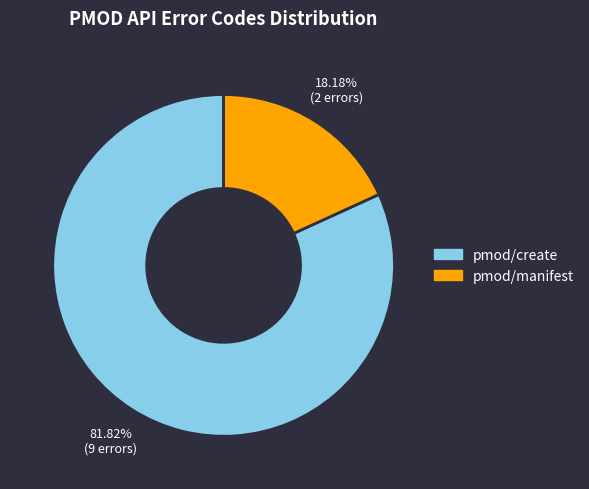

Is there a majority slice in this chart?

Yes